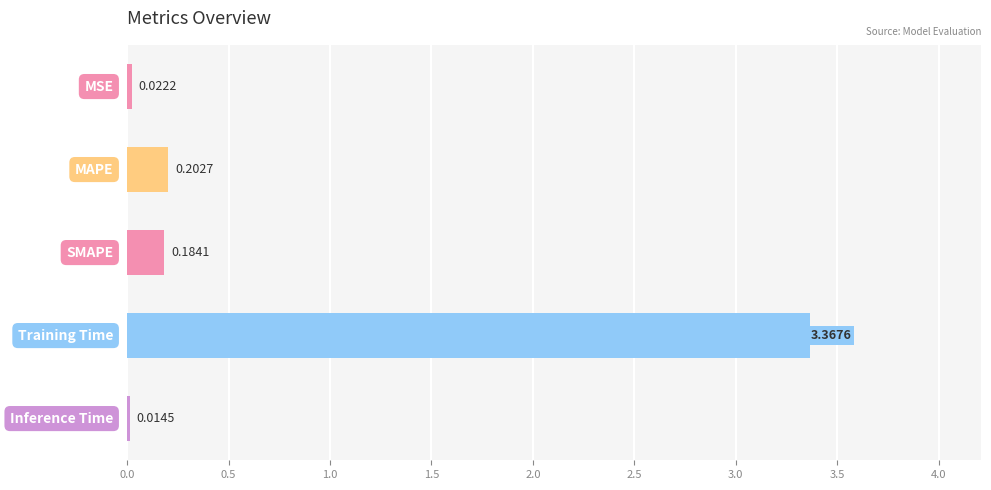

What is the average value?

0.8